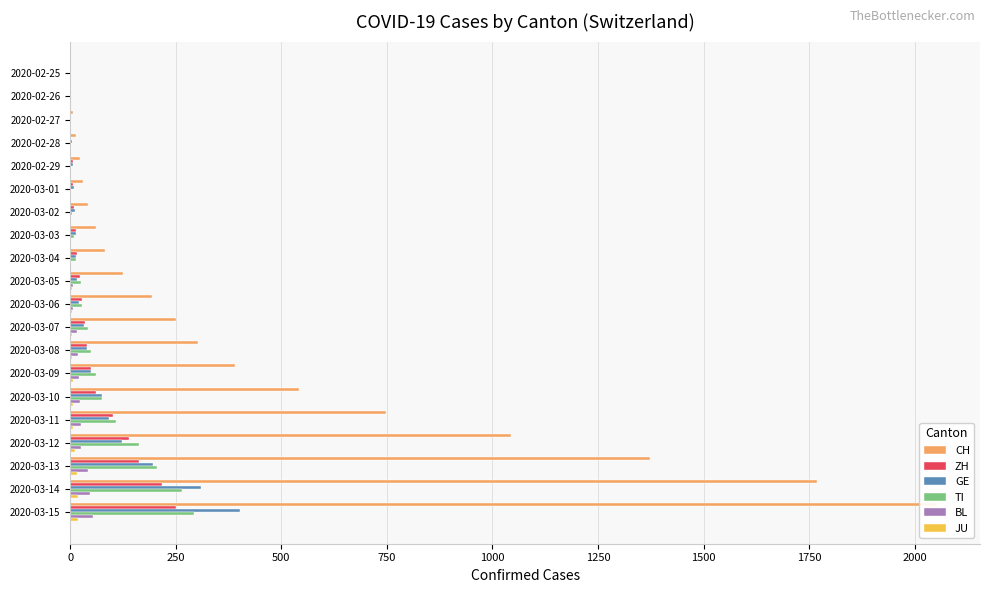

Does the chart contain stacked bars?

No